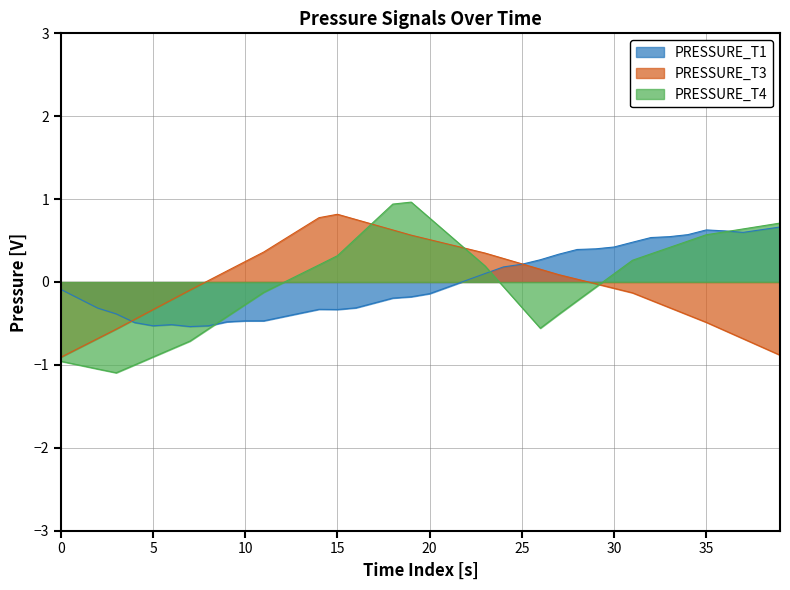

At 32, list the series in order from largest to smallest.

PRESSURE_T1, PRESSURE_T4, PRESSURE_T3